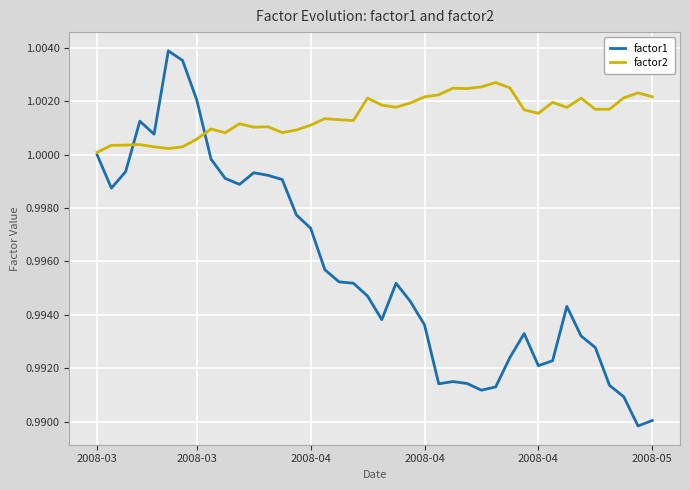

List the series in order of their peak value, lowest first.

factor2, factor1